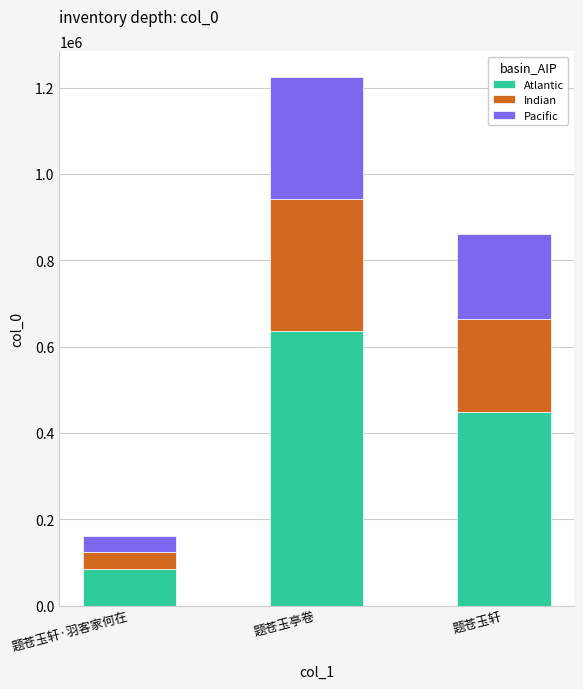

At which label does Atlantic reach its peak?

题苍玉亭卷